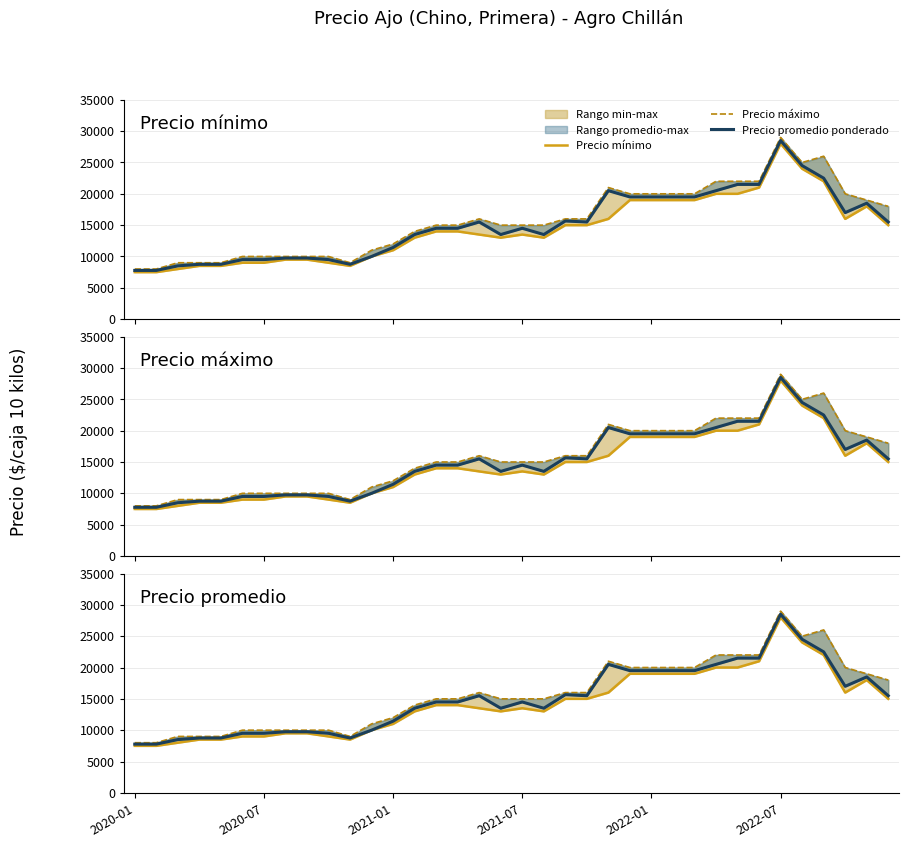

What is the spread (max minus min) of values at 34?

1000